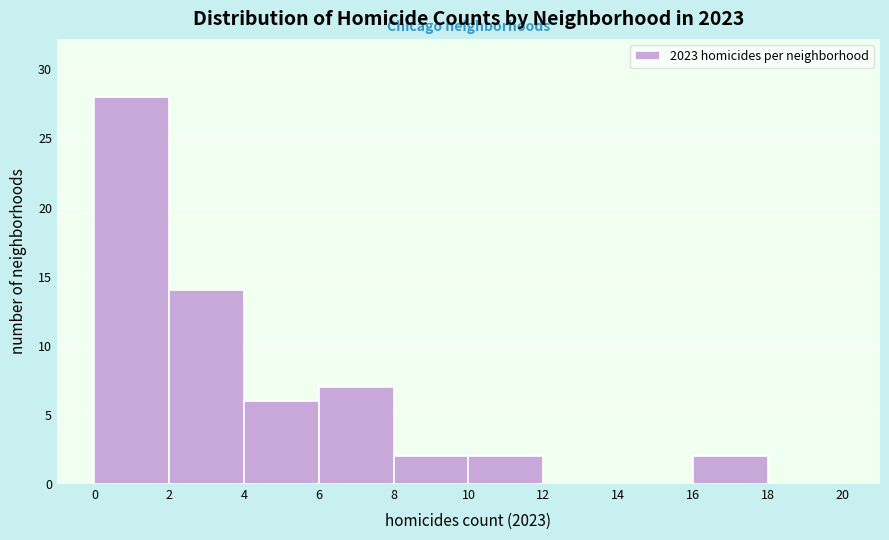

Reading left to right, transcribe this chart: for each bar, give the range it covers on the x-axis and its height. The values are not printed on the chart, so give them approximately, as read against the axis.

0 to 2: 28
2 to 4: 14
4 to 6: 6
6 to 8: 7
8 to 10: 2
10 to 12: 2
12 to 14: 0
14 to 16: 0
16 to 18: 2
18 to 20: 0